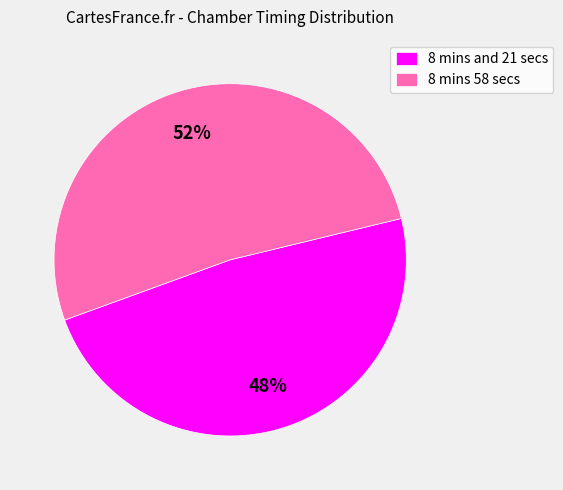

What is the smallest slice in the pie chart?

8 mins and 21 secs